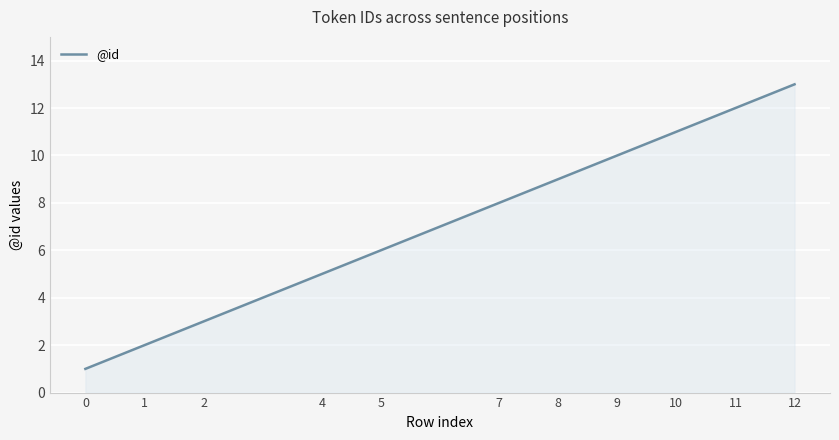

What is the difference between the maximum and minimum values?

12.0